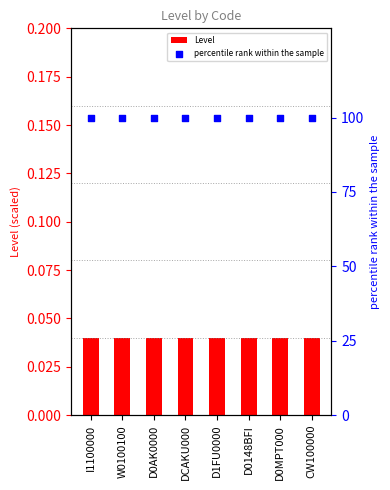

What is the total value across all series at DCAKU000?

100.0